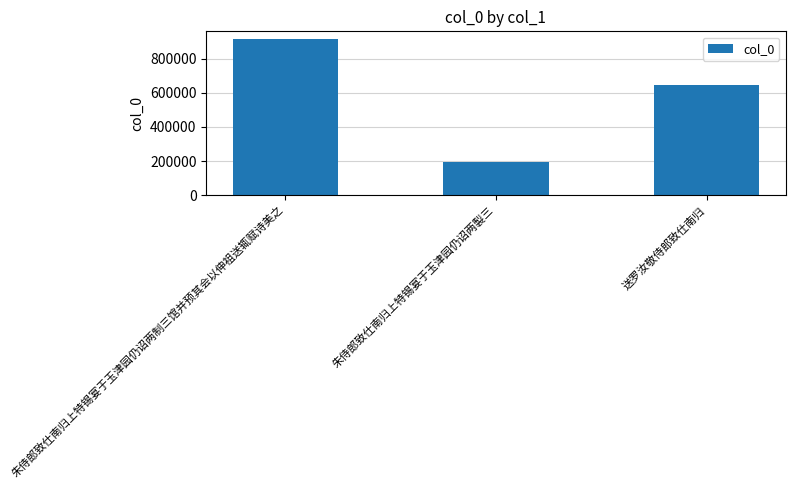

What is the change in value from 朱侍郎致仕南归上特锡宴于玉津园仍诏两製三 to 送罗汝敬侍郎致仕南归?

+456125